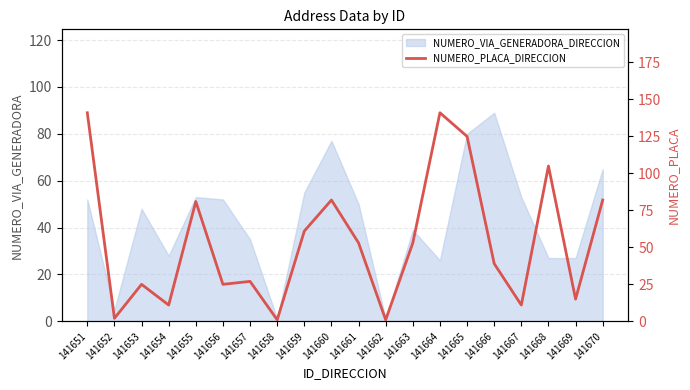

Where is NUMERO_VIA_GENERADORA_DIRECCION nearest to the value 45?

141653